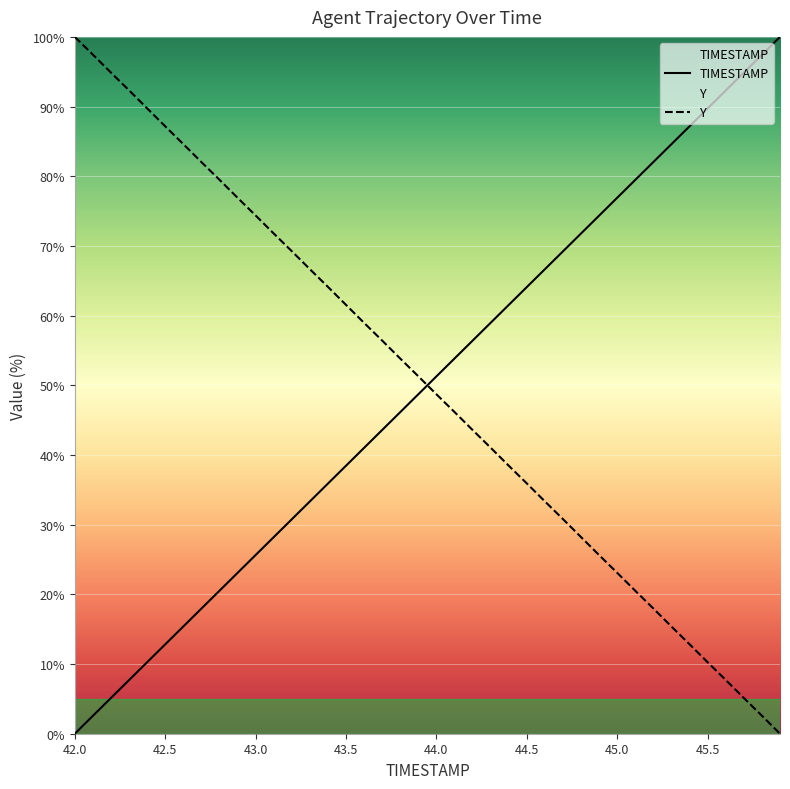

Which series ends up on top after the final intersection of TIMESTAMP and Y?

TIMESTAMP